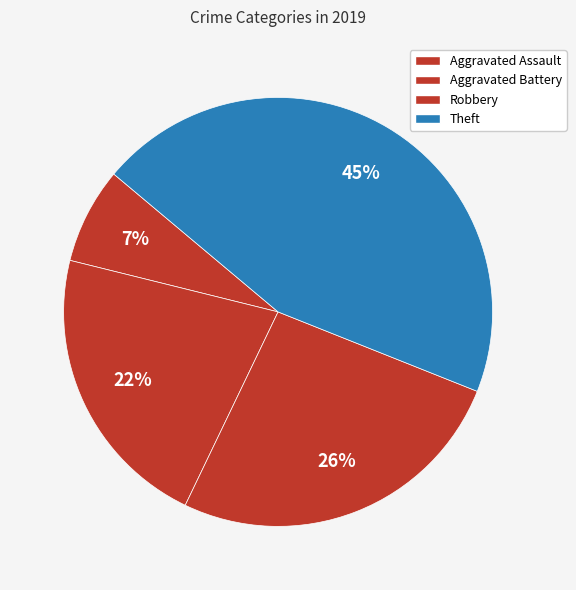

Is it true that Robbery is 31% of the pie?

False